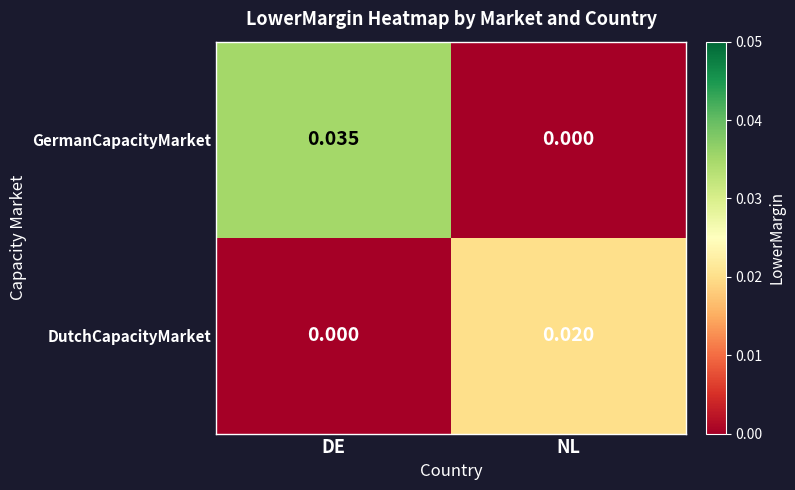

Which series has the largest total across all categories?

GermanCapacityMarket